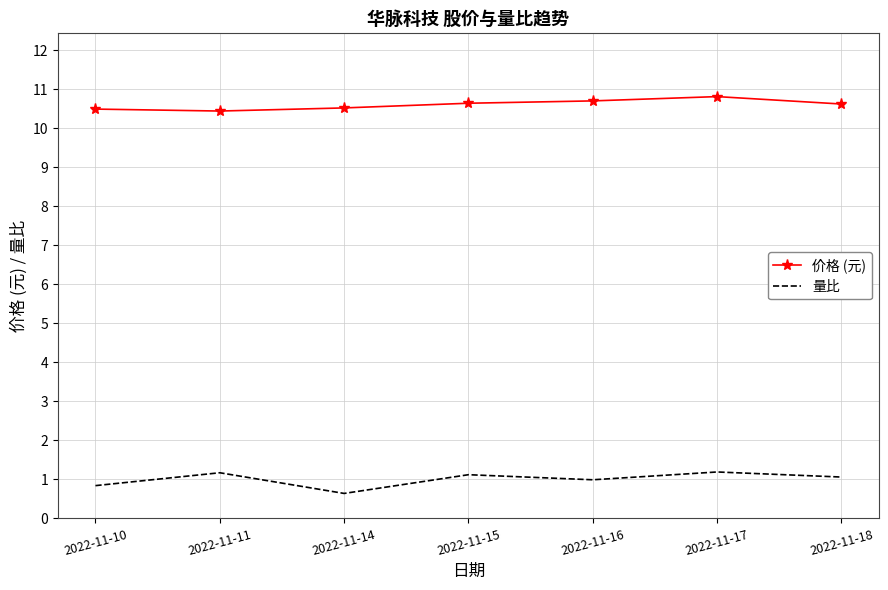

What are all the series names shown in the legend?

价格 (元), 量比